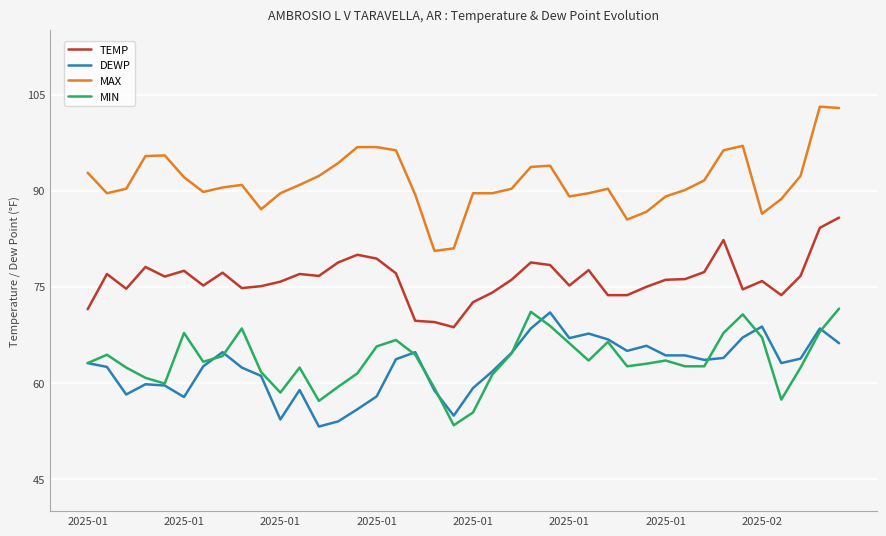

True or false: MAX and MIN cross at least once.

False